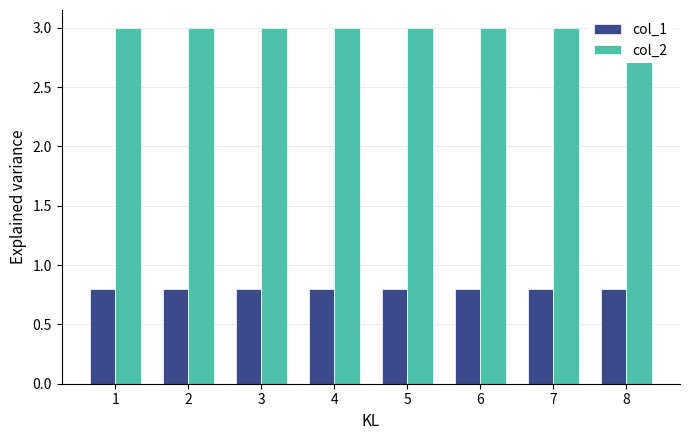

What is the average value of the col_1 series?

0.8